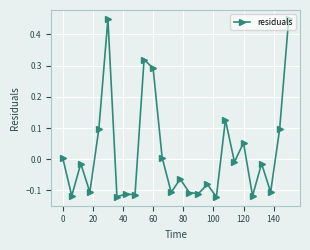

What is the difference between the second highest and minimum values?

0.6